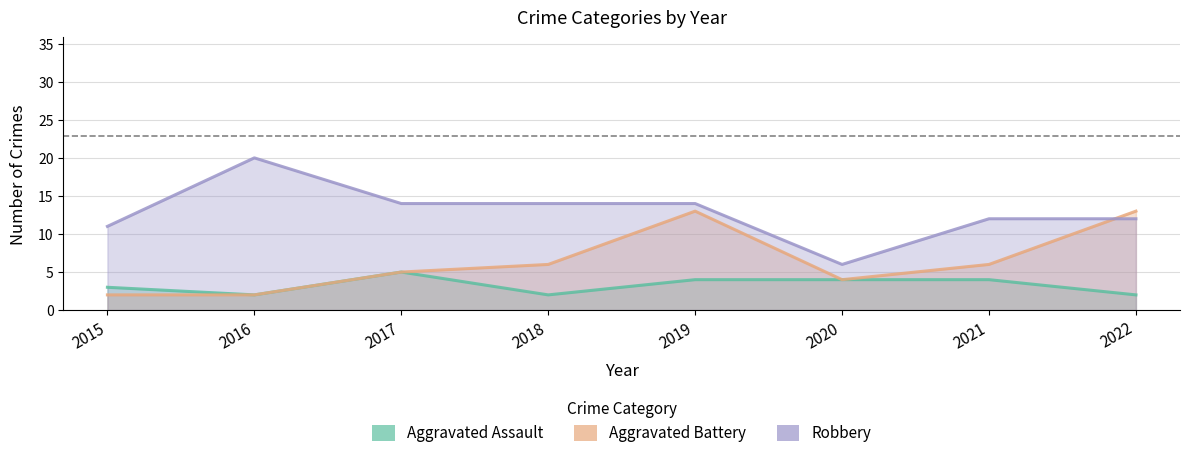

What is the approximate value of Robbery at 2019?

14